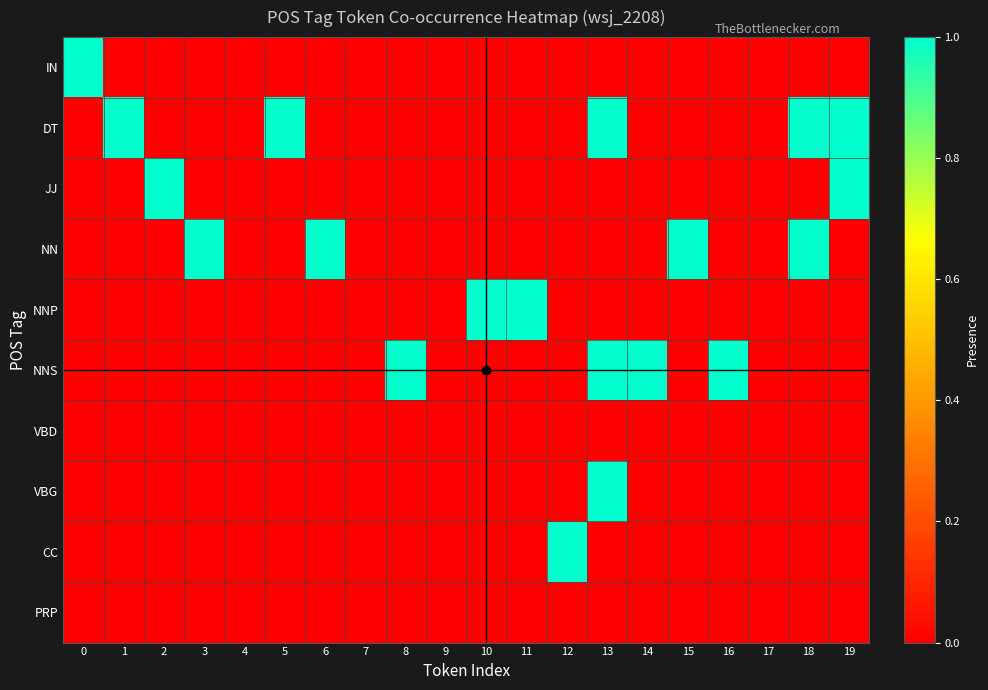

Which series has the widest spread of values?

IN